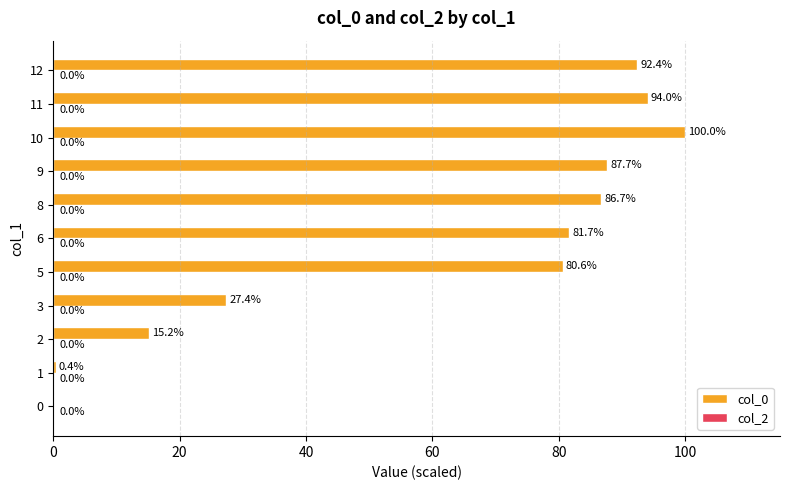

How many values exceed 81?

6